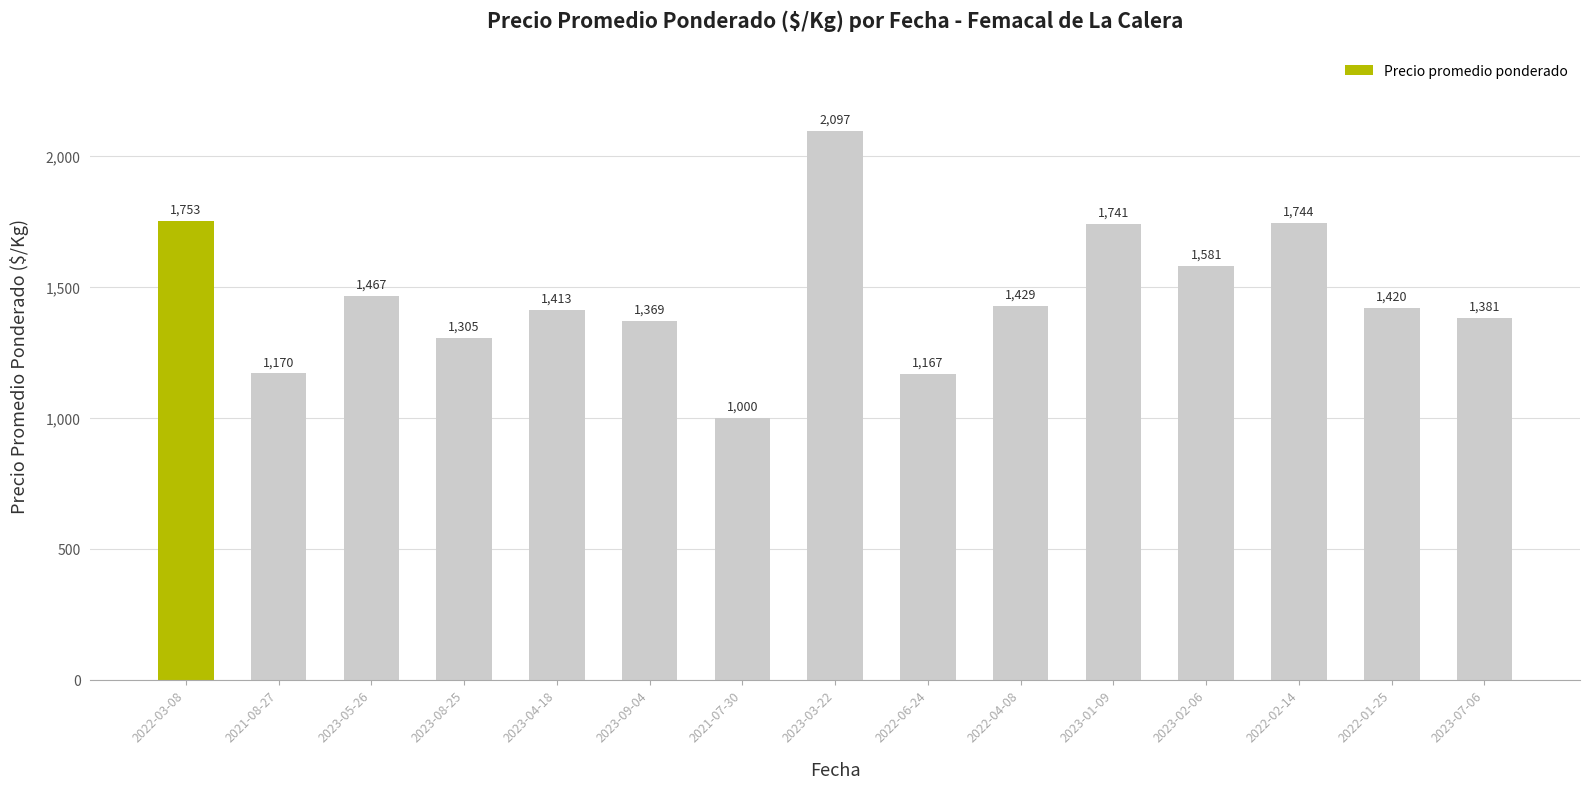

What is the change in value from 2023-08-25 to 2023-02-06?

+276